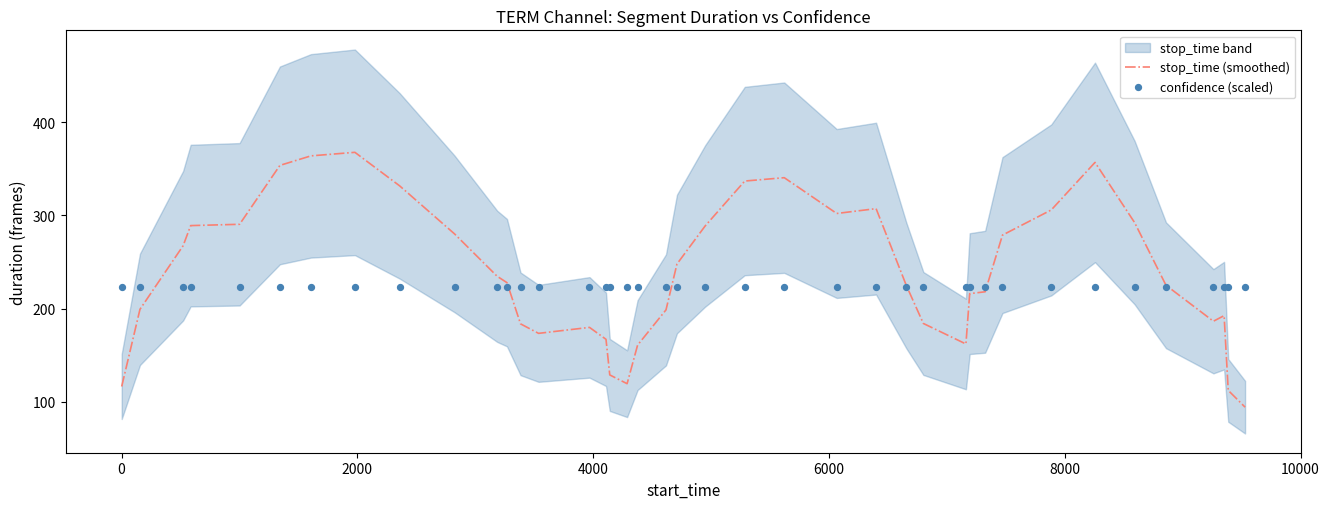

Which series has the largest total across all categories?

stop_time (smoothed)